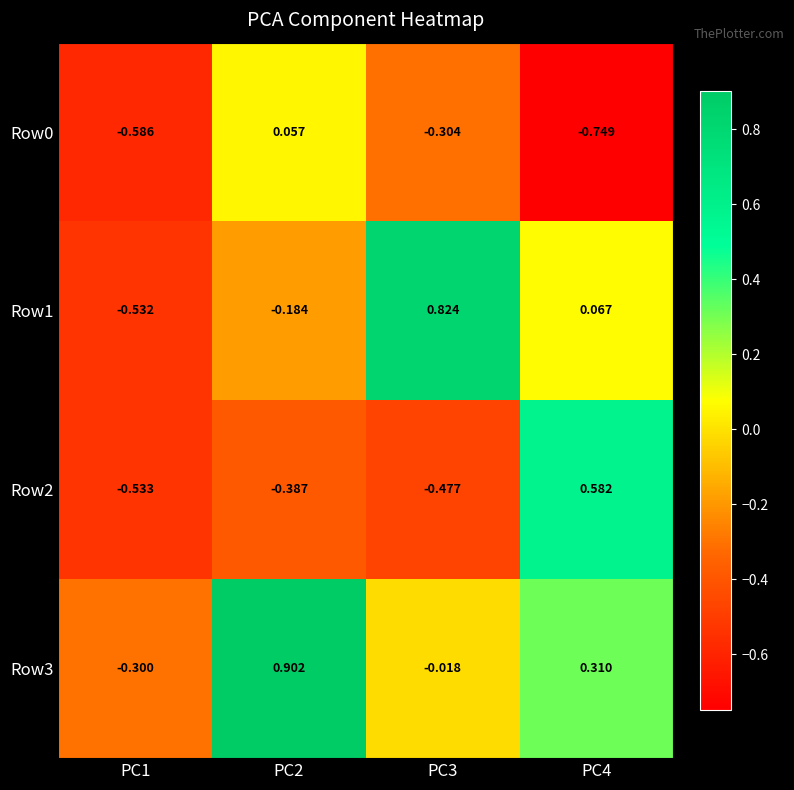

Is the value of Row1 at PC3 greater than the value of Row0 at PC4?

Yes